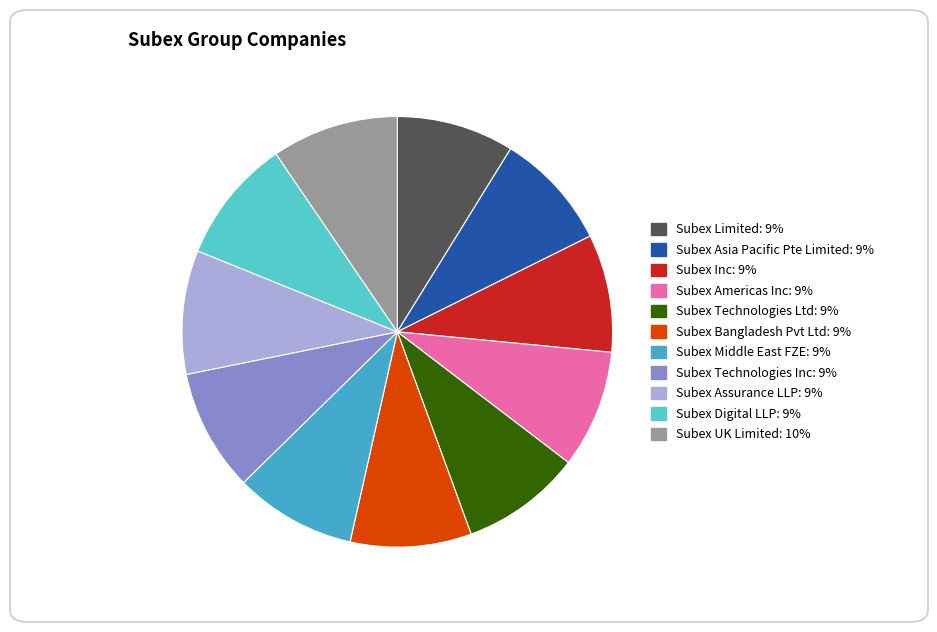

How many segments does this pie chart have?

11